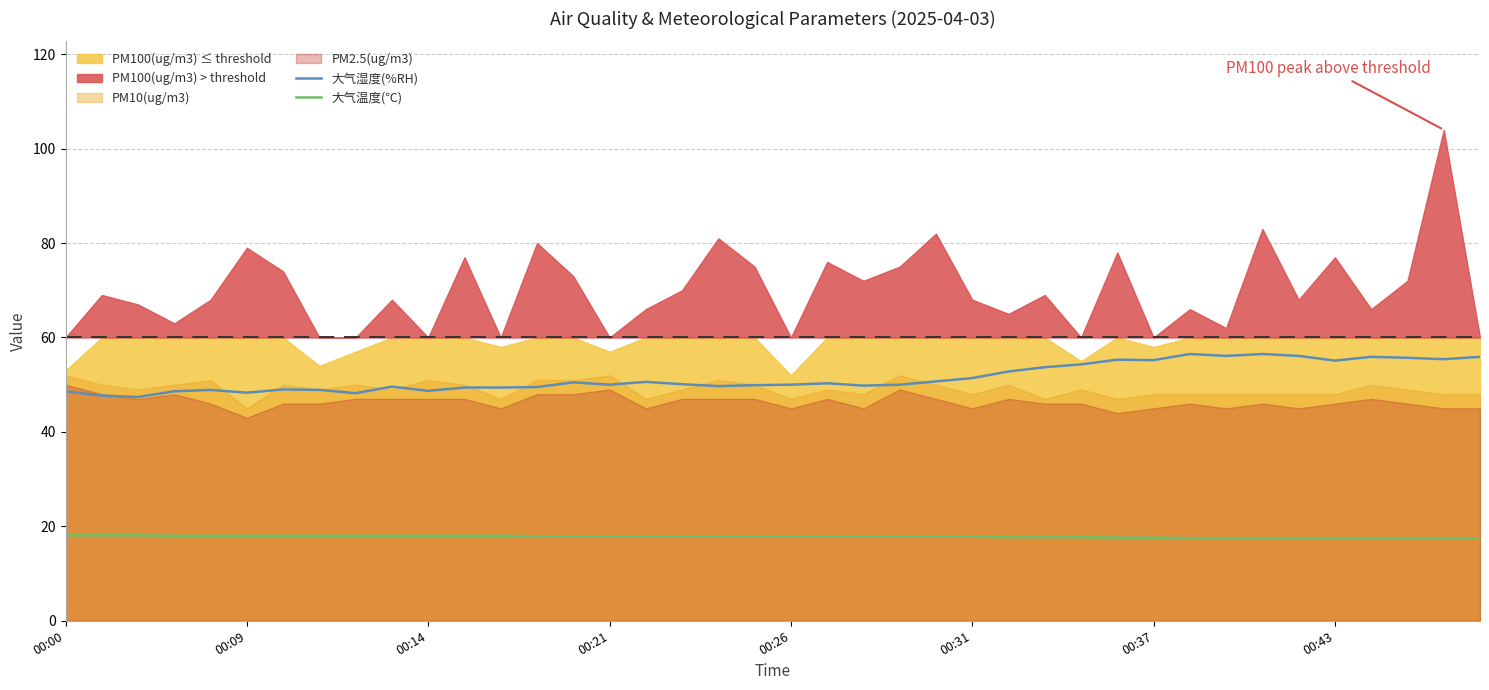

What is the highest value of the 大气温度(℃) series?

18.1